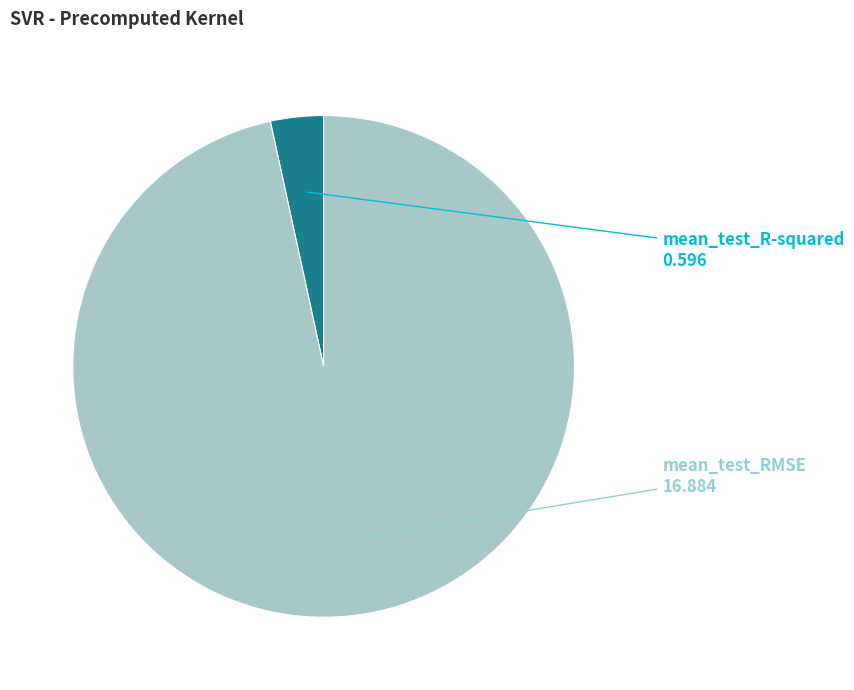

Is there a majority slice in this chart?

Yes